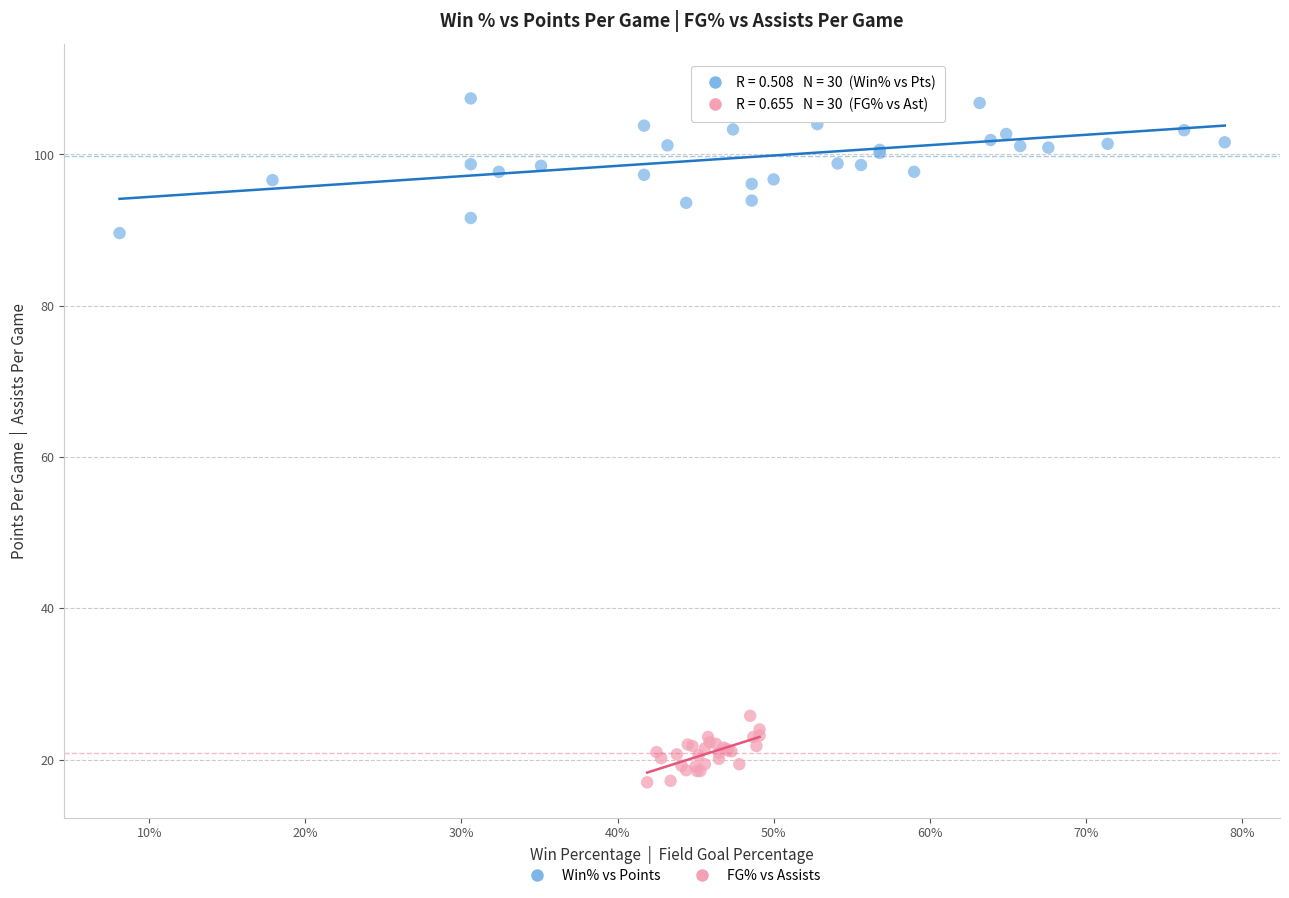

Which series has the widest spread of Y values?

Win% vs Points